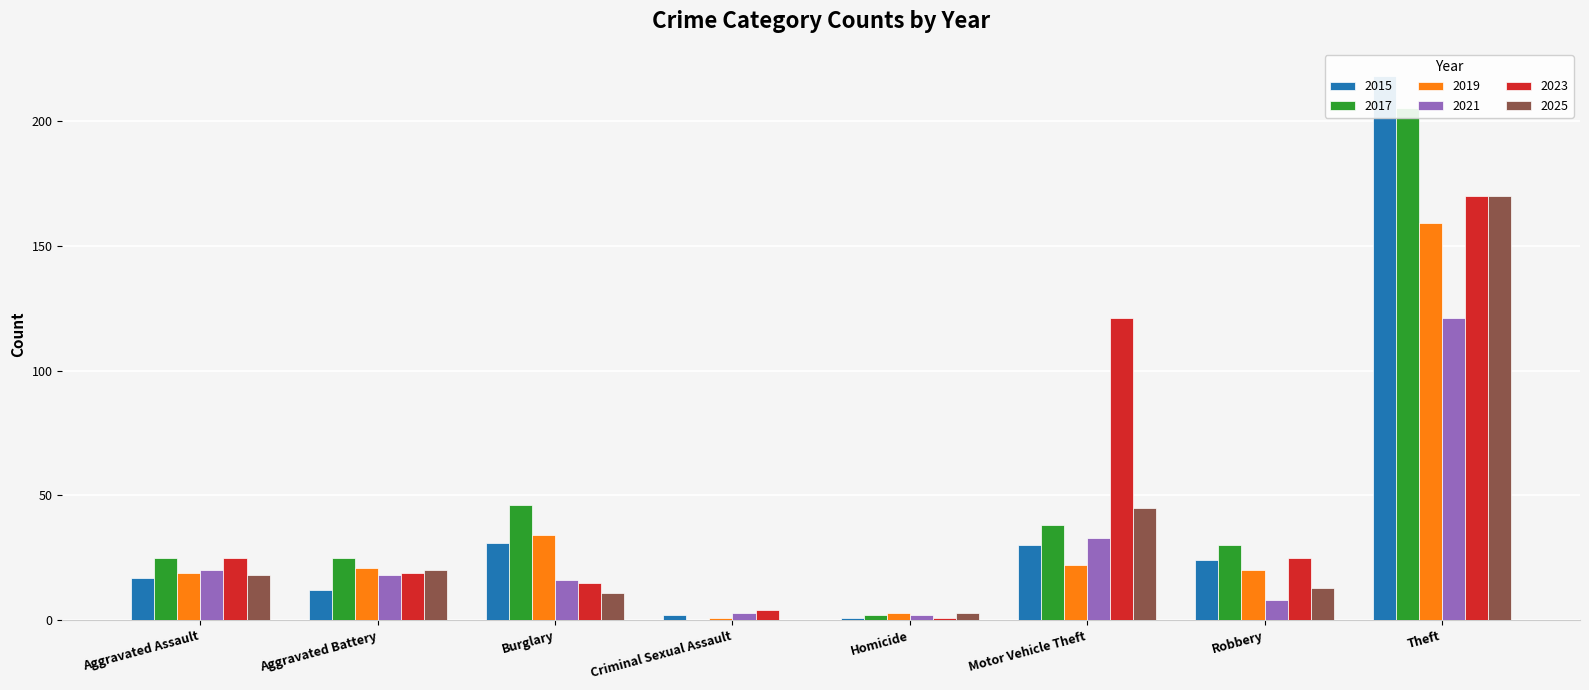

Rank the categories by 2019 value from lowest to highest.

Criminal Sexual Assault, Homicide, Aggravated Assault, Robbery, Aggravated Battery, Motor Vehicle Theft, Burglary, Theft